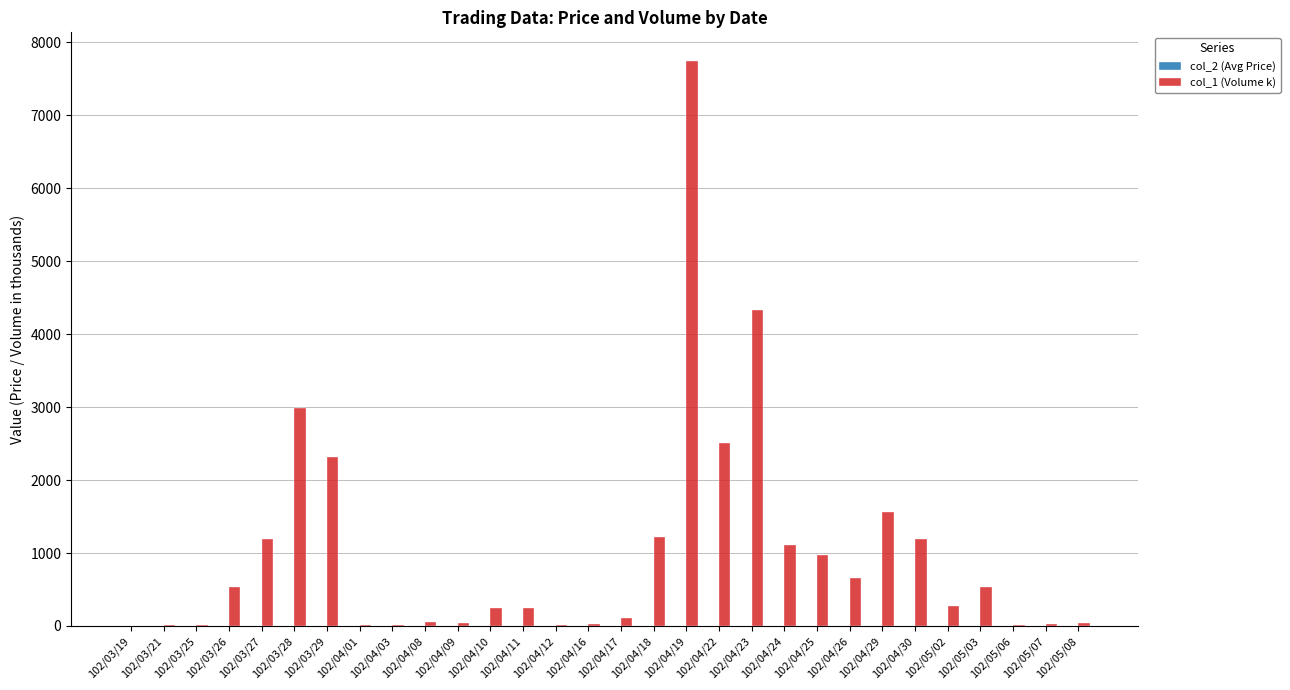

The value of col_1 (Volume k) at 102/04/30 is 1195.0. True or false?

True